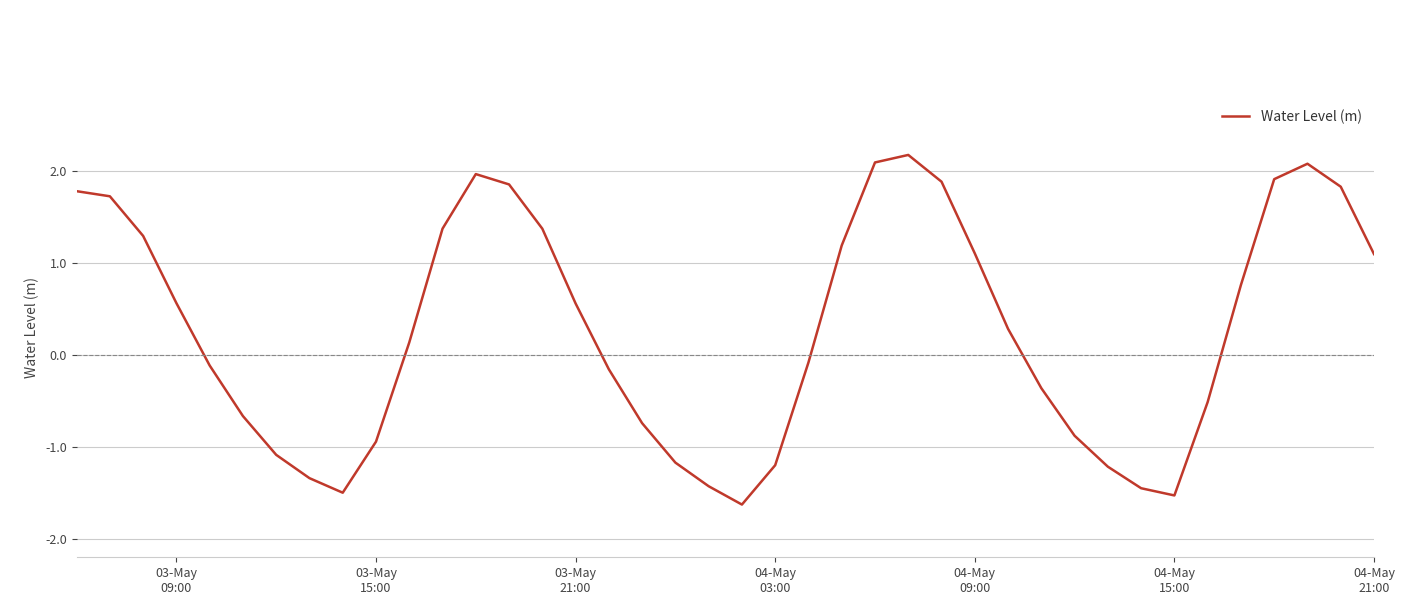

What is the minimum value shown in the chart?

-1.6